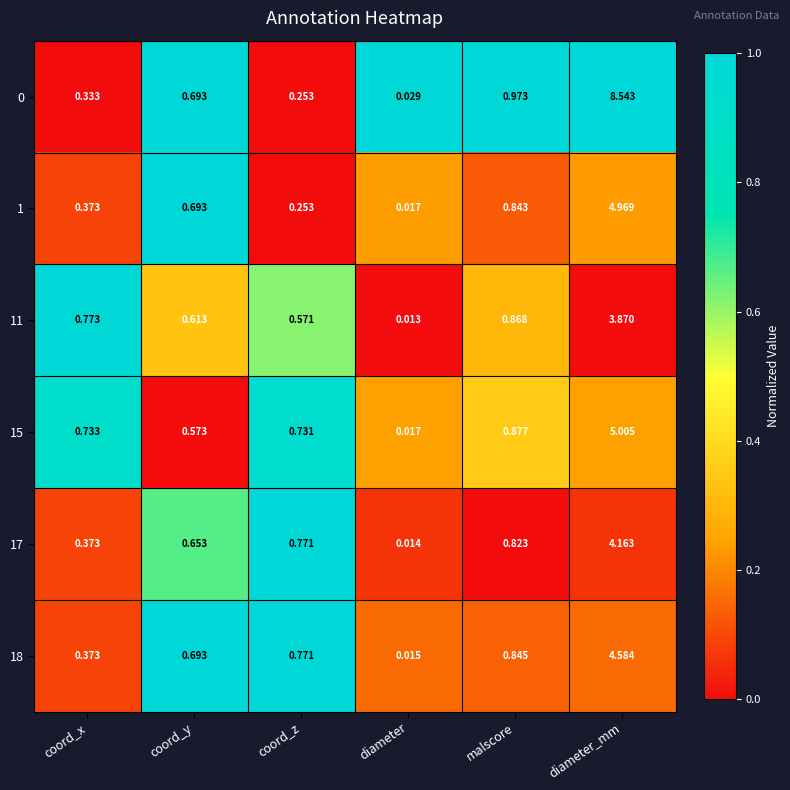

Is the value of 11 at coord_x greater than the value of 15 at coord_y?

Yes